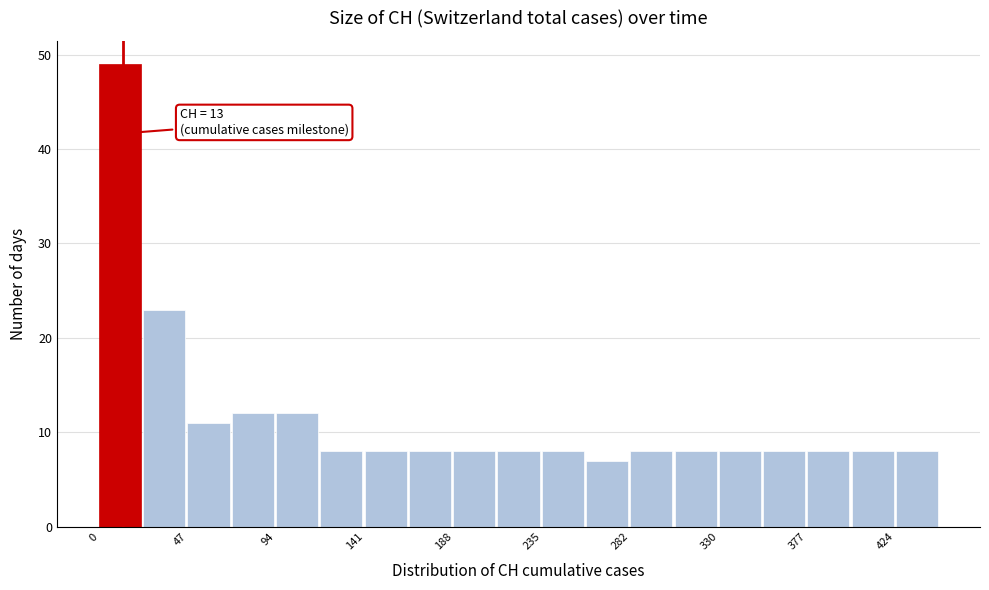

Over which range of the x-axis is the bar tallest?

0 to 25